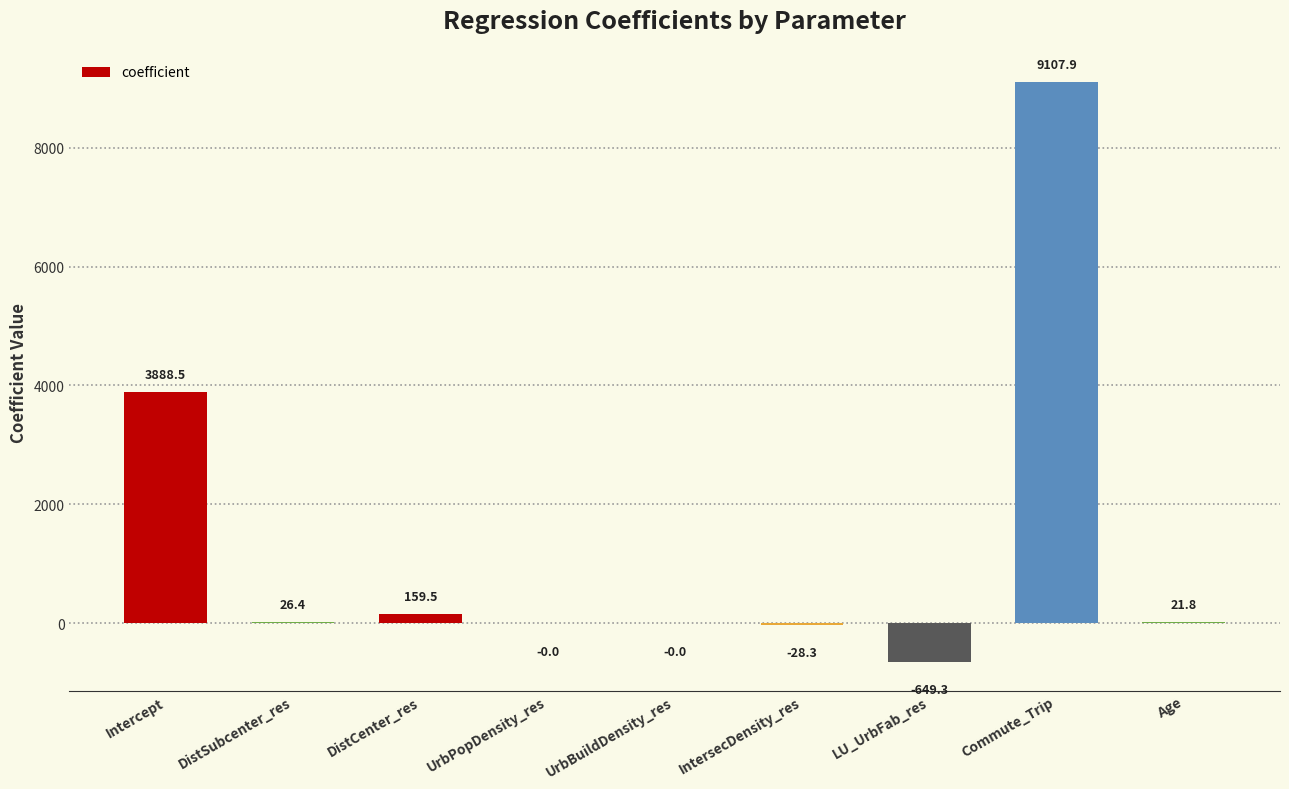

What is the change in value from DistSubcenter_res to Age?

-4.6